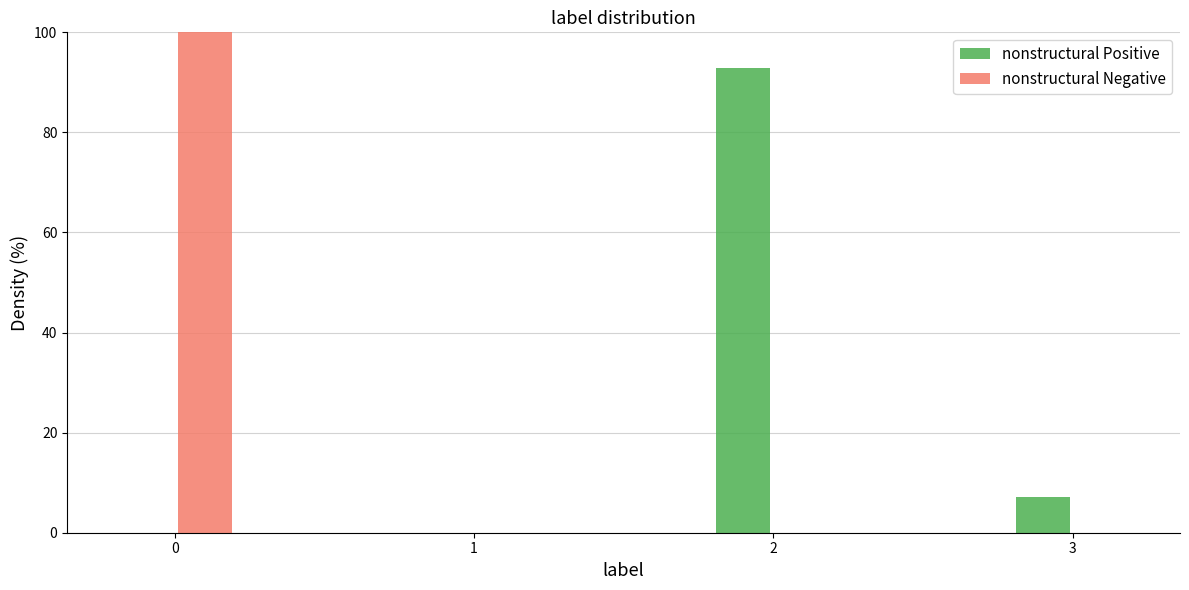

Reading left to right, what are all the values shown in this chart?

nonstructural Positive: 0=0.0	1=0.0	2=93.0	3=7.0
nonstructural Negative: 0=100.0	1=0.0	2=0.0	3=0.0